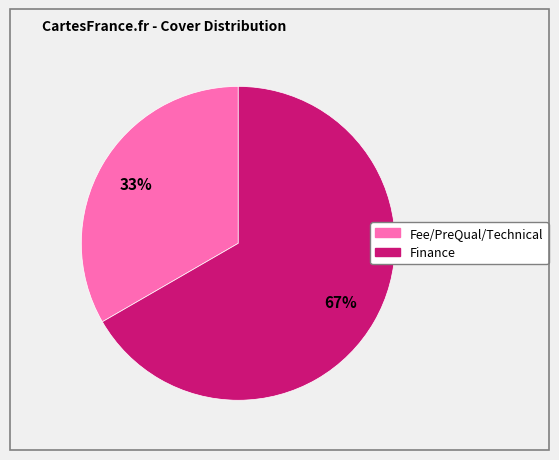

The Finance slice represents 61% of the pie. True or false?

False